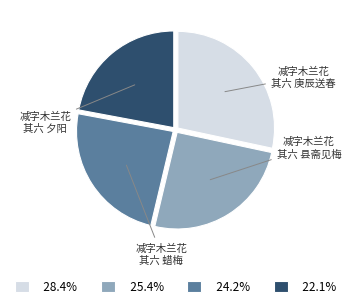

Does any single category account for the majority?

No